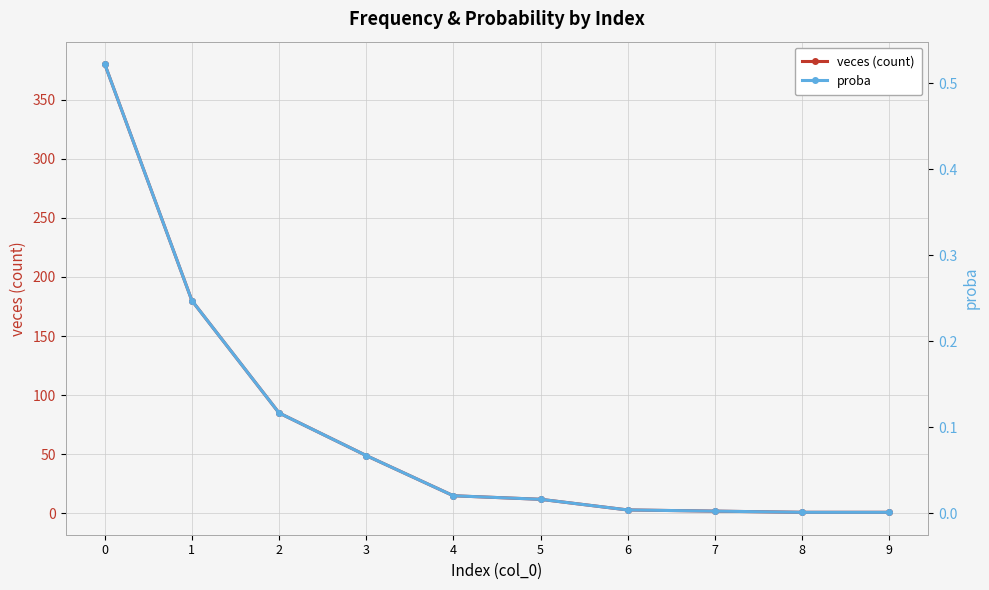

Reading right to left, list all the values displayed in this chart.

veces (count): 1.0	1.0	2.0	3.0	12.0	15.0	49.0	85.0	180.0	380.0
proba: 0.0	0.0	0.0	0.0	0.0	0.0	0.1	0.1	0.2	0.5